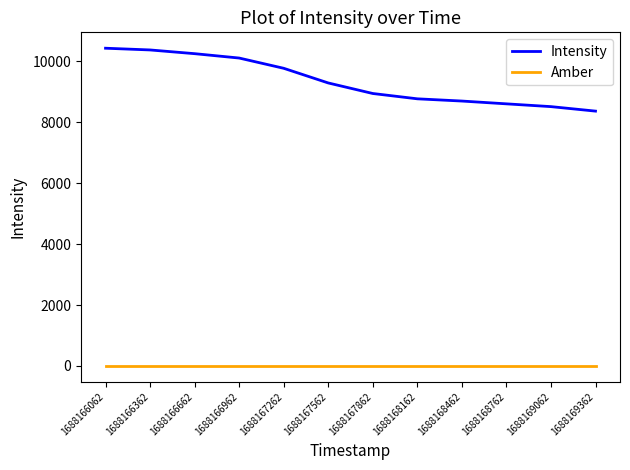

Between 1688167862 and 1688169362, which series saw the biggest shift?

Intensity